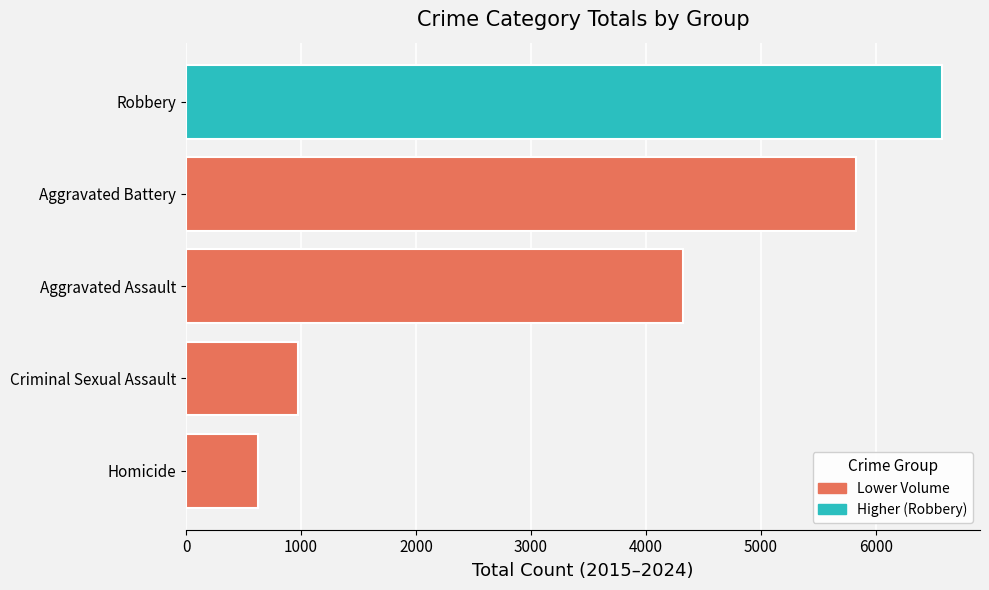

Count the number of categories in the chart.

1